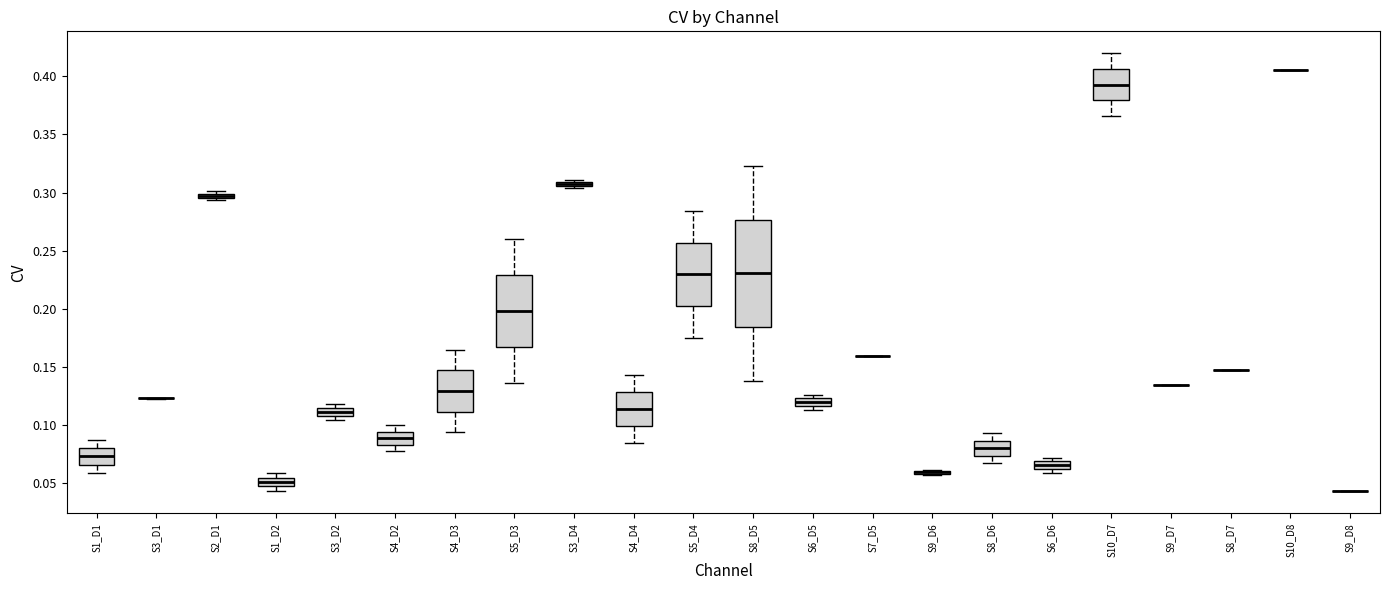

Where is the lower edge of the box for S4_D4 on the y-axis? The values are not printed on the chart, so give them approximately, as read against the axis.

0.100